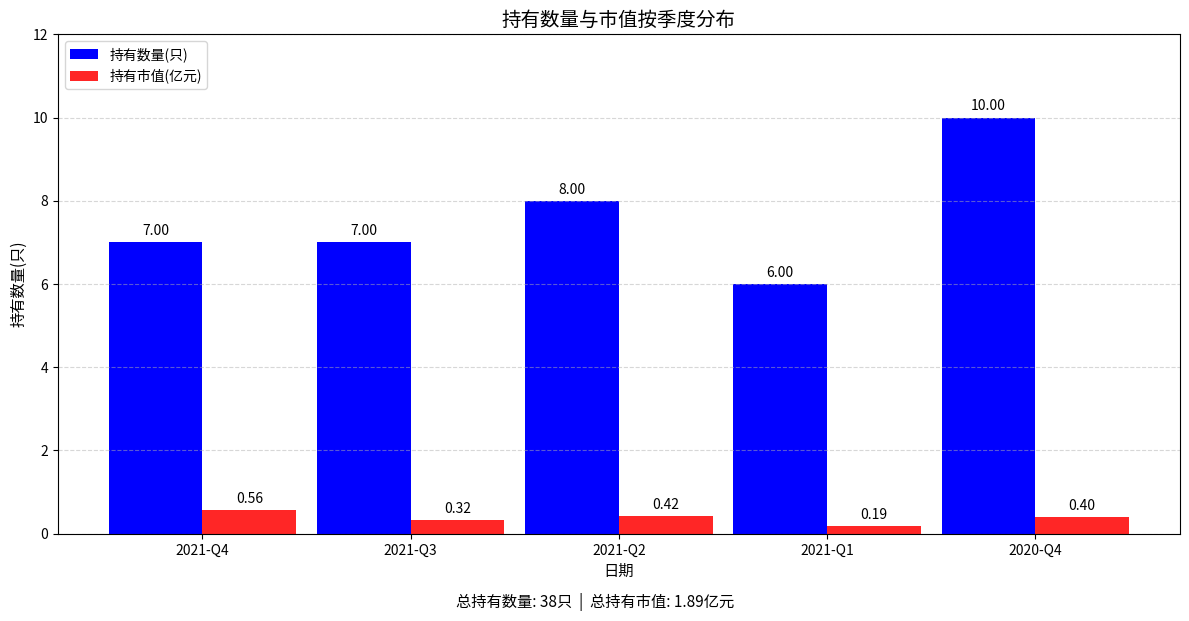

At which label does 持有市值(亿元) reach its minimum?

2021-Q1